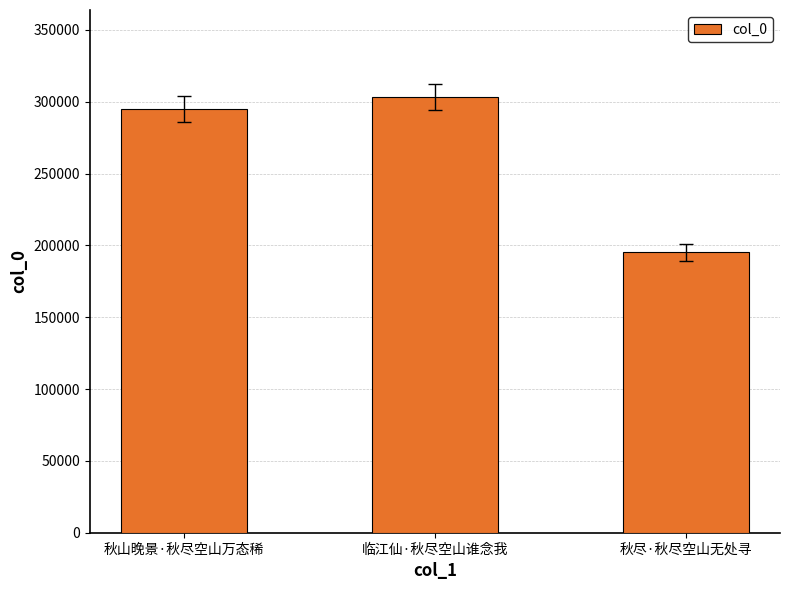

Does the chart contain any negative values?

No